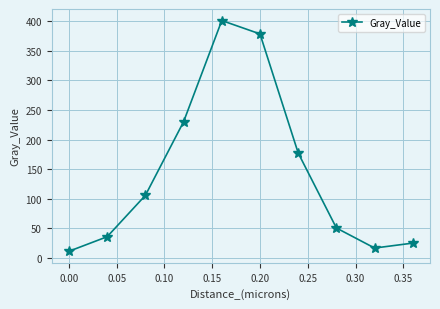

Reading left to right, what are all the values shown in this chart?

11.4	36.0	105.8	230.1	401.0	378.4	177.3	50.7	16.8	25.2